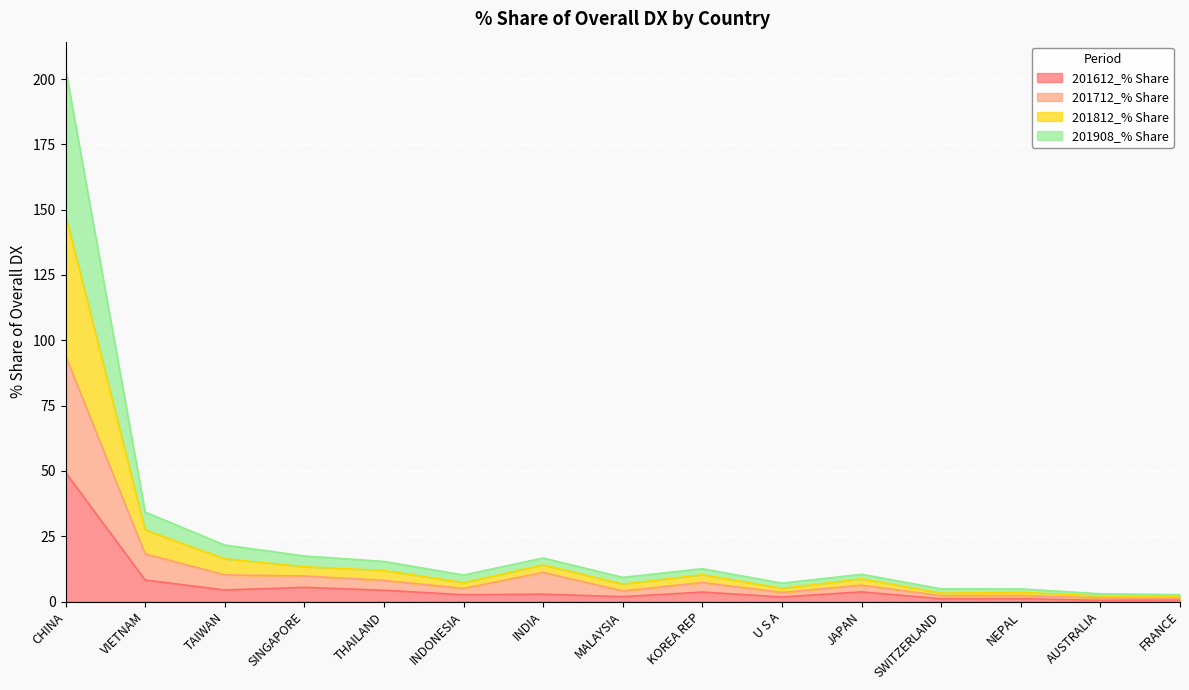

At which category is the sum across all series the highest?

CHINA